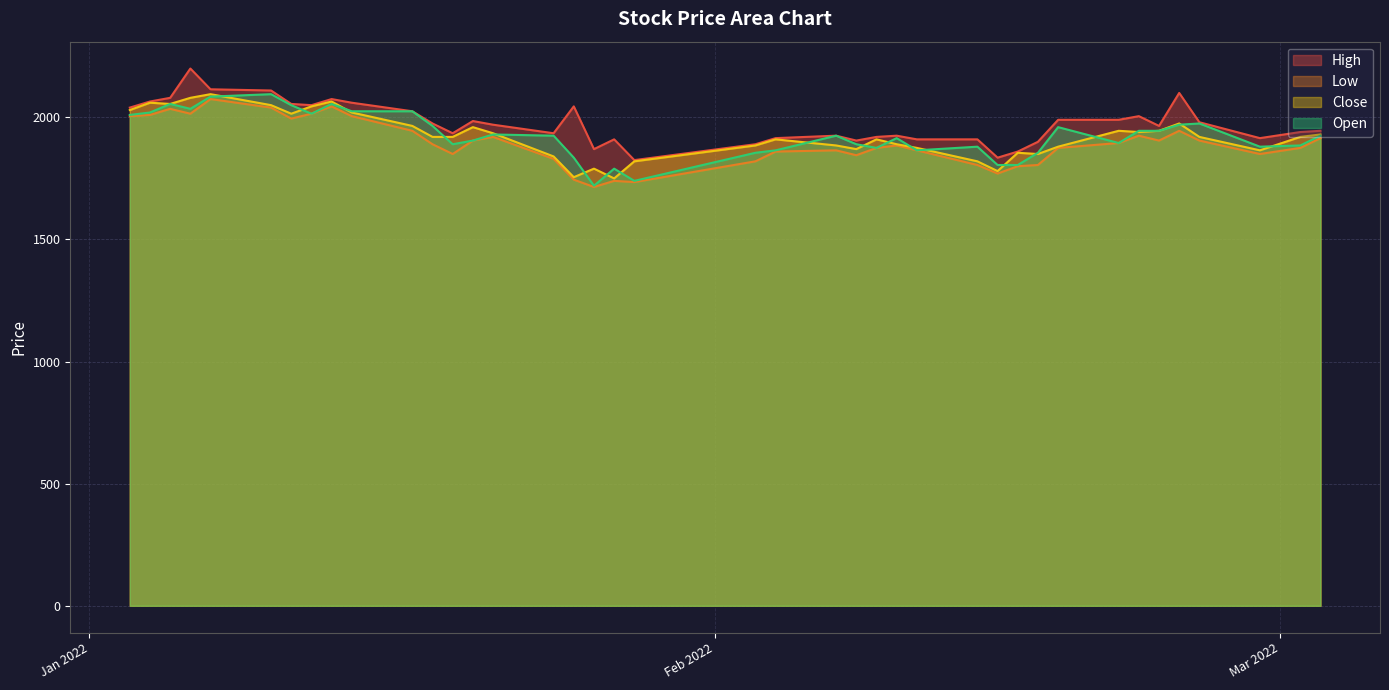

What is the total value across all series at 2022-01-26?

7095